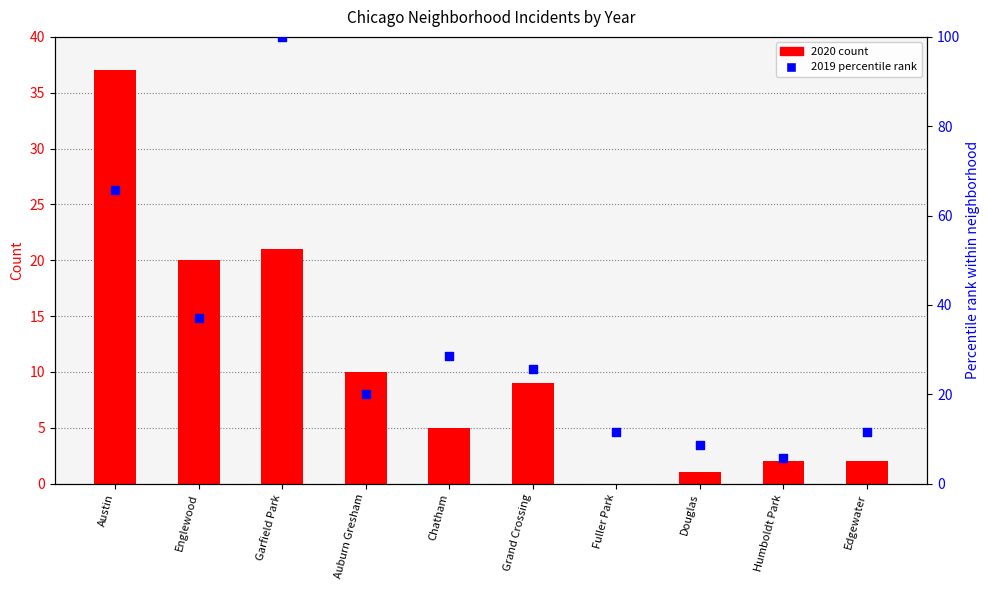

Is the value of 2020 count at Humboldt Park greater than the value of 2019 percentile at Austin?

No